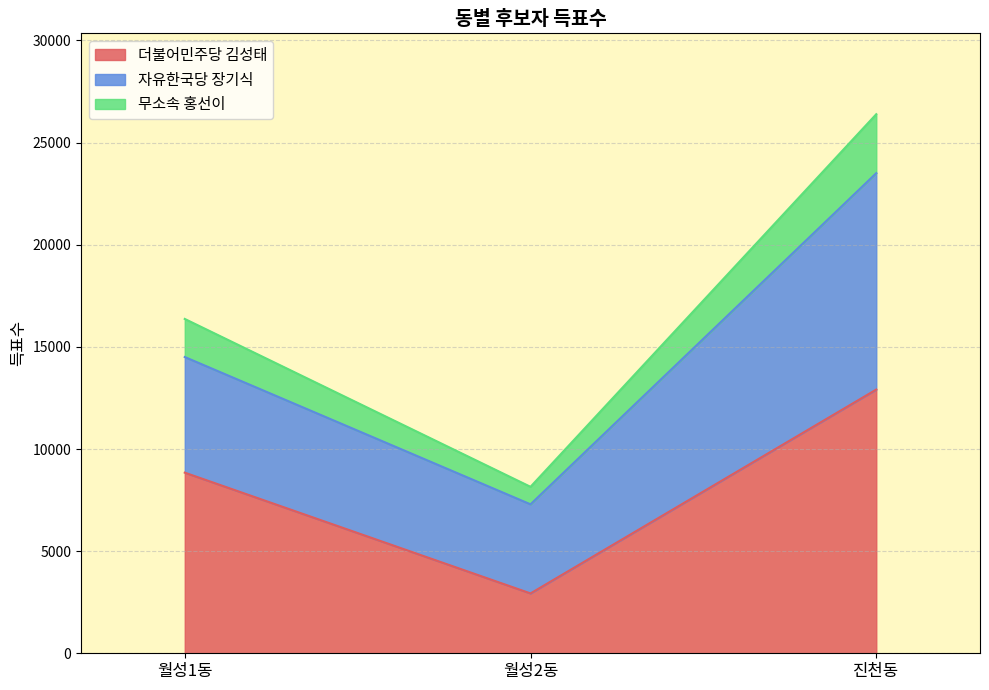

What is the total value across all series at 진천동?

26391